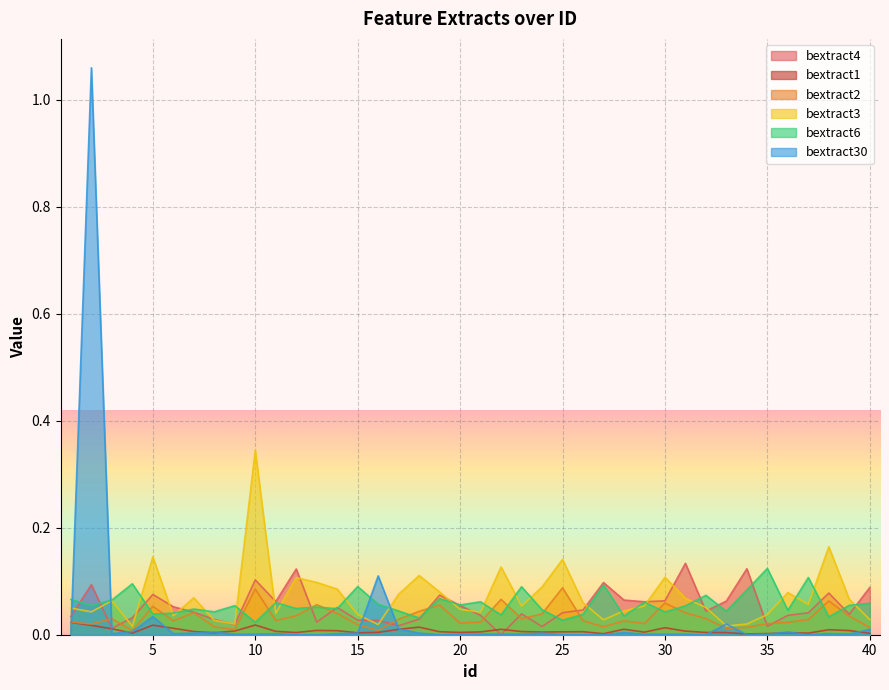

Rank the series at 38 from highest to lowest value.

bextract3, bextract4, bextract2, bextract6, bextract1, bextract30